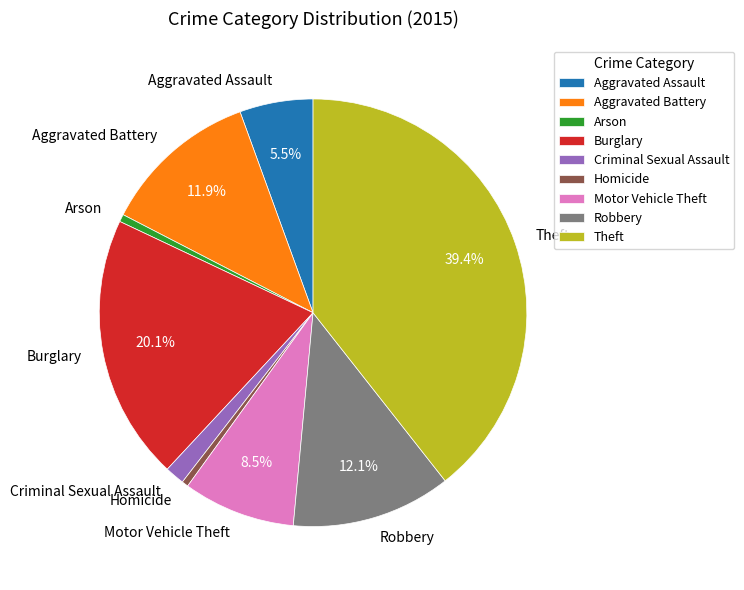

What is the largest slice in the pie chart?

Theft